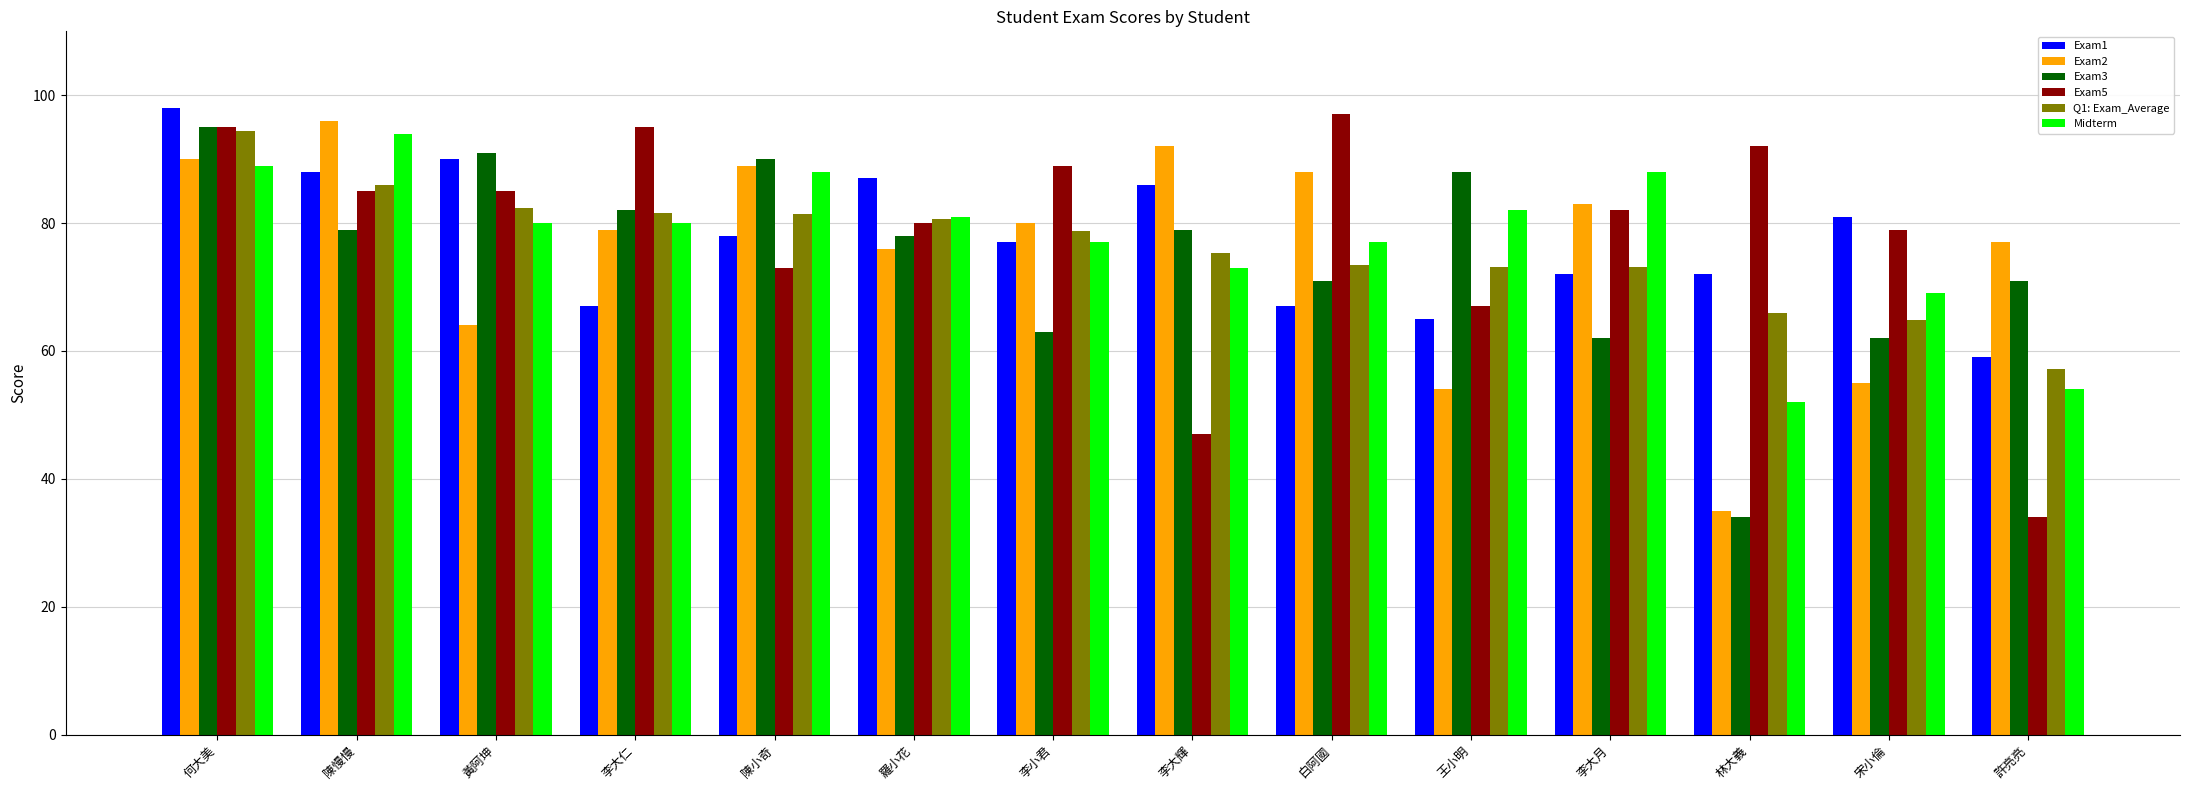

What is the sum of all Q1: Exam_Average values?

1068.4